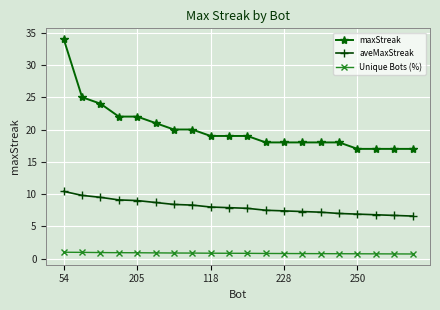

List the series in order of their overall mean, lowest first.

Unique Bots (%), aveMaxStreak, maxStreak